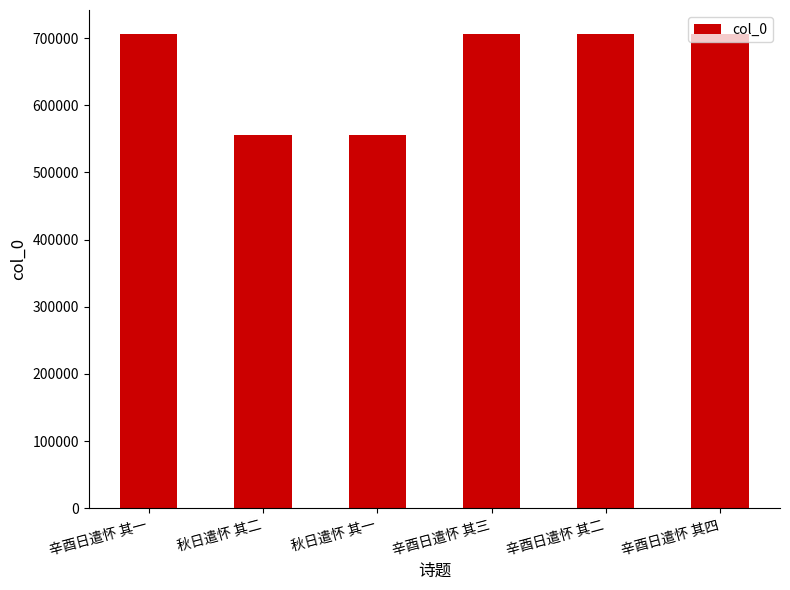

What is the label of the 1st bar from the left?

辛酉日遣怀 其一